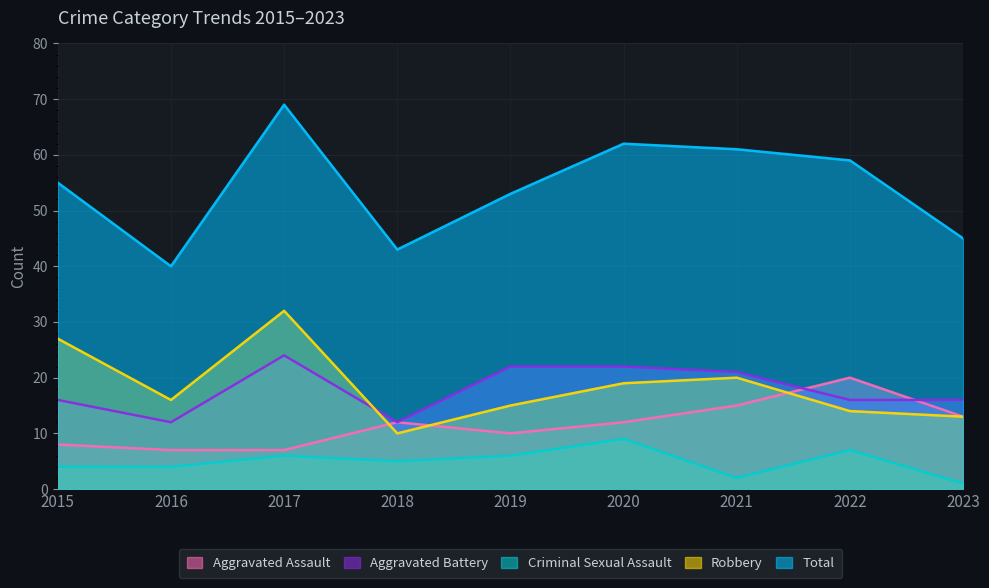

What is the sum of all Robbery values?

166